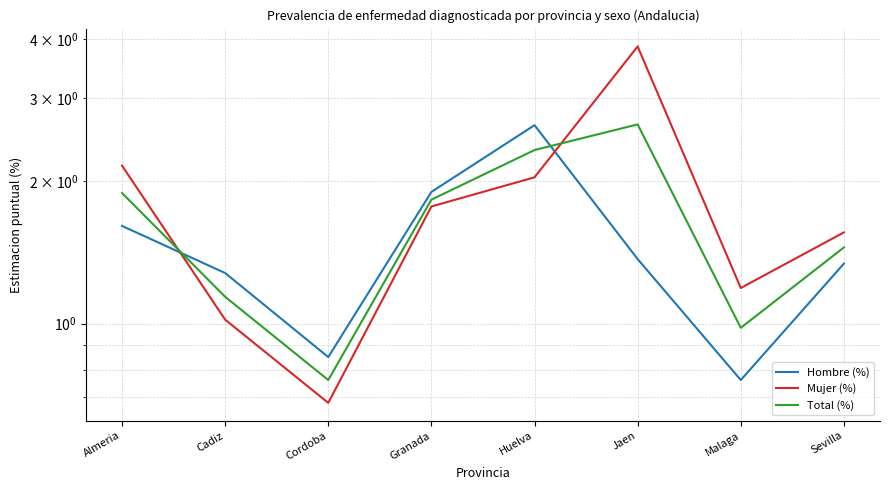

How many values in the Hombre (%) series exceed 1?

6